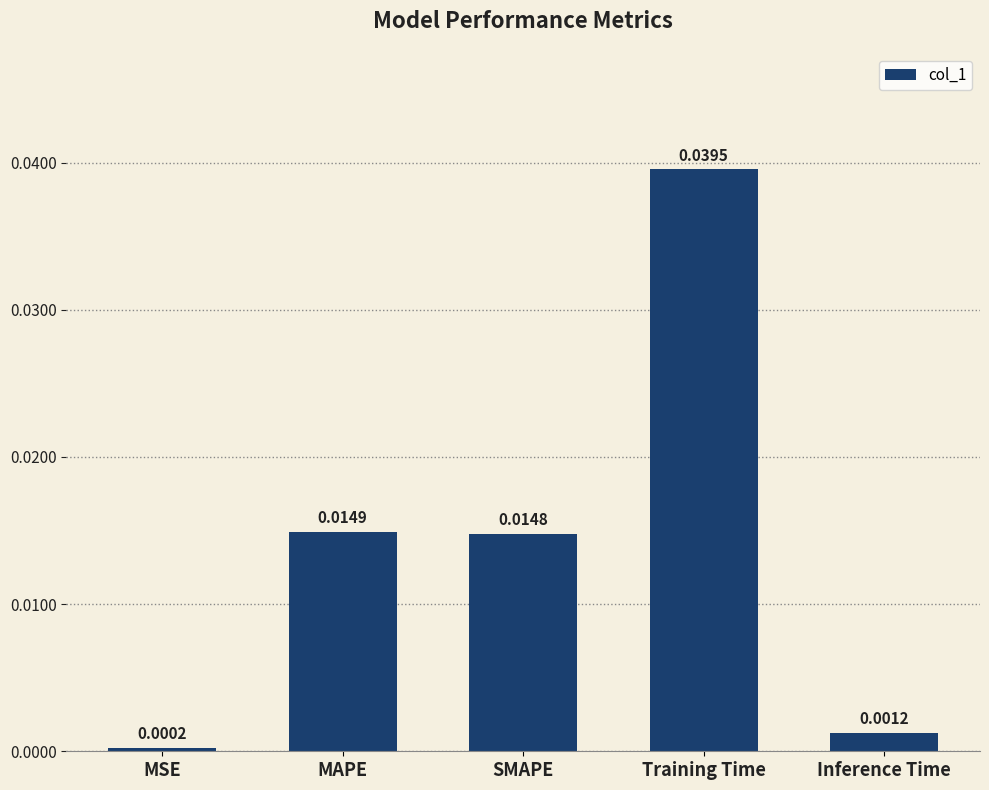

Are the bars horizontal?

No